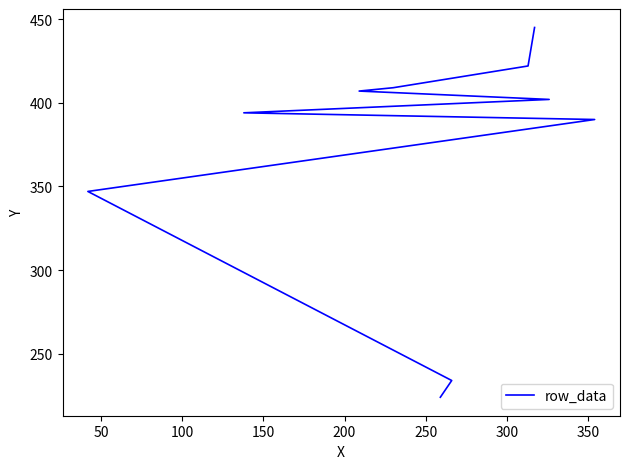

What is the sum of all values?

3674